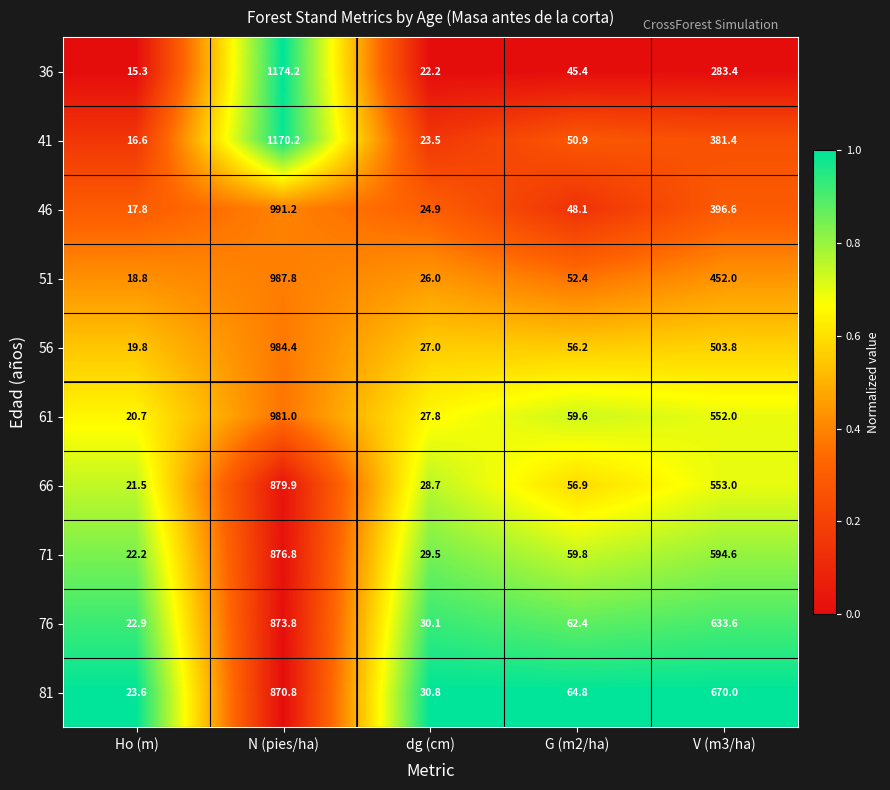

At G (m2/ha), list the series in order from largest to smallest.

81, 76, 71, 61, 66, 56, 51, 41, 46, 36